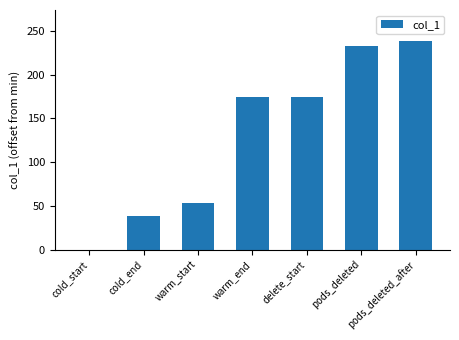

What value does the data have at pods_deleted_after?

238.4